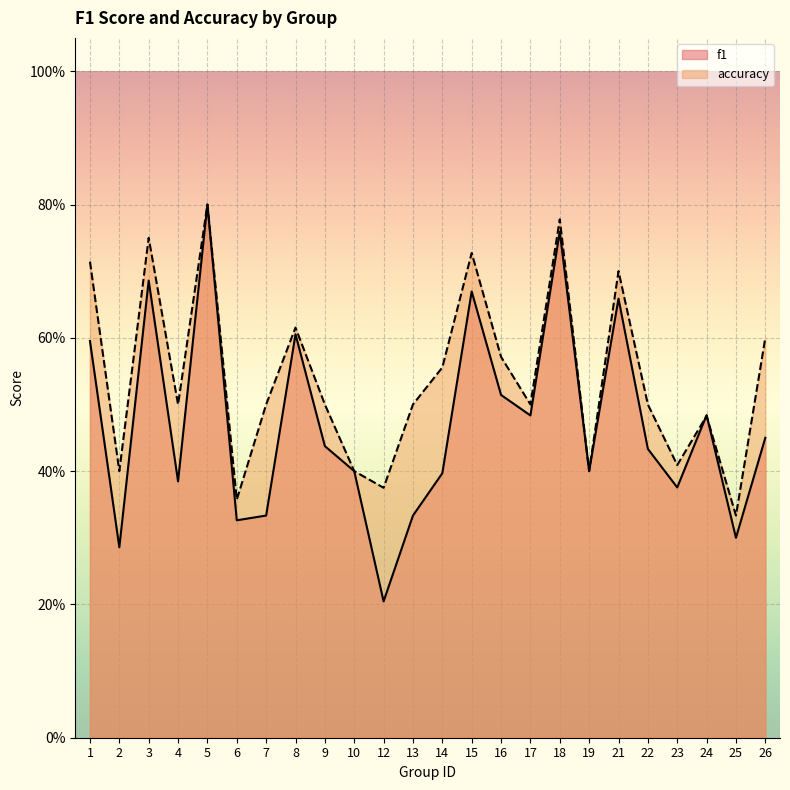

Reading left to right, transcribe all the data shown in this chart.

f1: 1=0.6	2=0.3	3=0.7	4=0.4	5=0.8	6=0.3	7=0.3	8=0.6	9=0.4	10=0.4	12=0.2	13=0.3	14=0.4	15=0.7	16=0.5	17=0.5	18=0.8	19=0.4	21=0.7	22=0.4	23=0.4	24=0.5	25=0.3	26=0.5
accuracy: 1=0.7	2=0.4	3=0.8	4=0.5	5=0.8	6=0.4	7=0.5	8=0.6	9=0.5	10=0.4	12=0.4	13=0.5	14=0.6	15=0.7	16=0.6	17=0.5	18=0.8	19=0.4	21=0.7	22=0.5	23=0.4	24=0.5	25=0.3	26=0.6